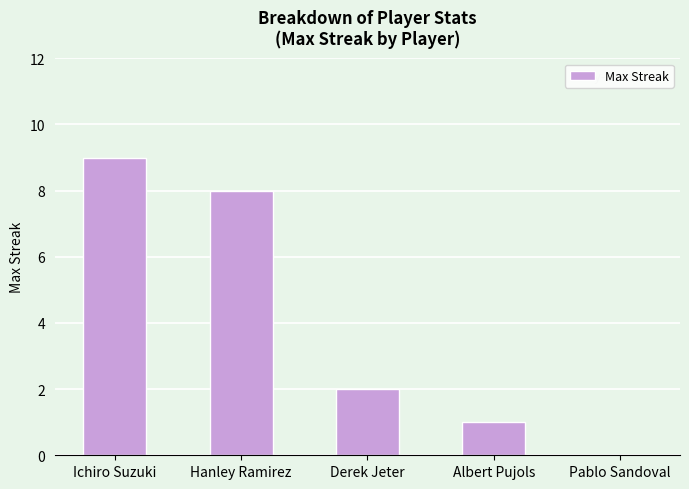

True or false: the data shows 15 at Ichiro Suzuki.

False